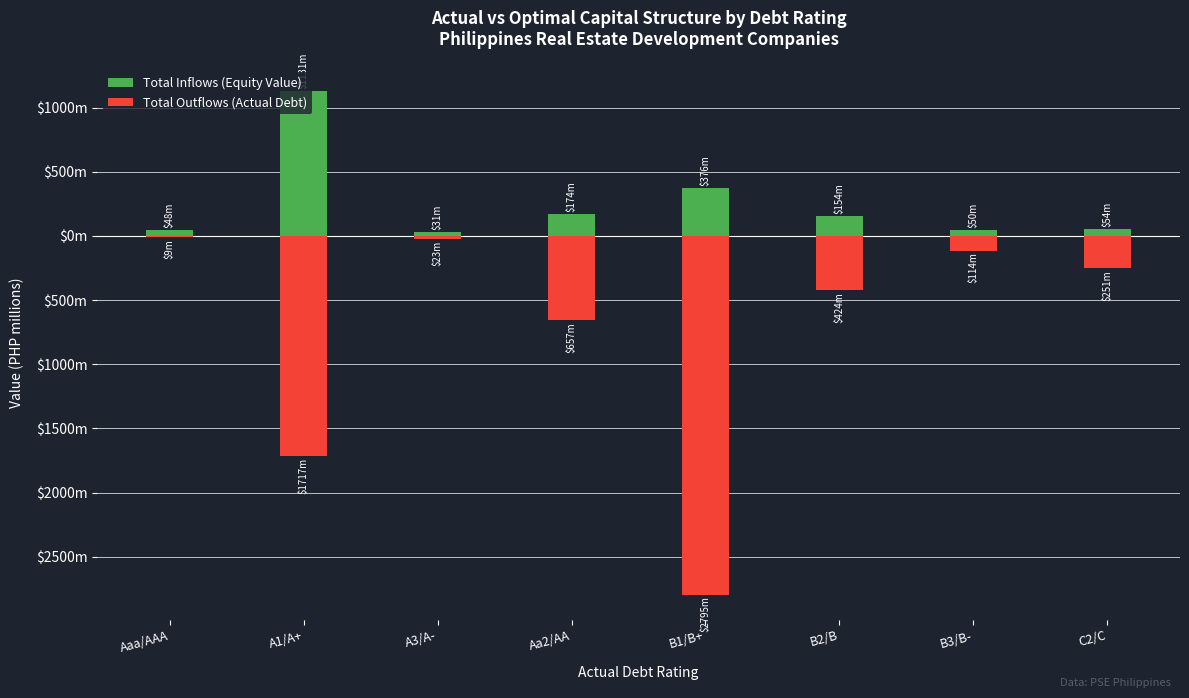

What position from the left is Aaa/AAA?

1